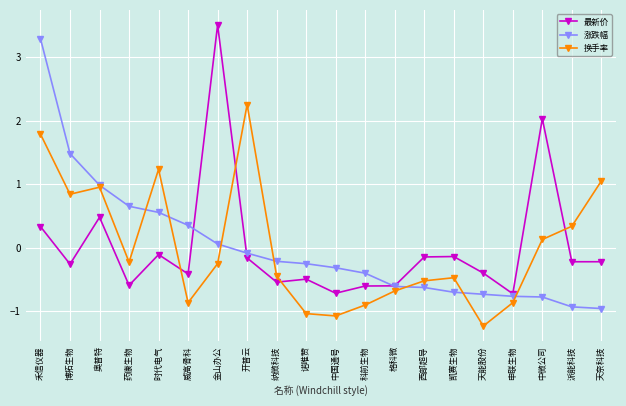

Which category has the highest value across all series?

金山办公